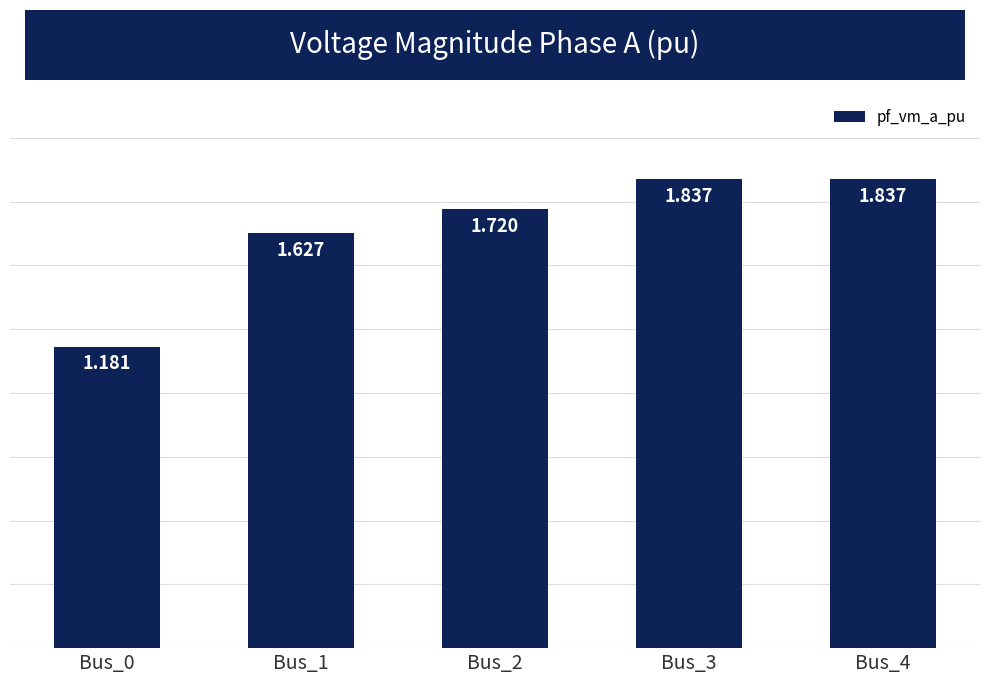

Which has a higher value, Bus_4 or Bus_2?

Bus_4